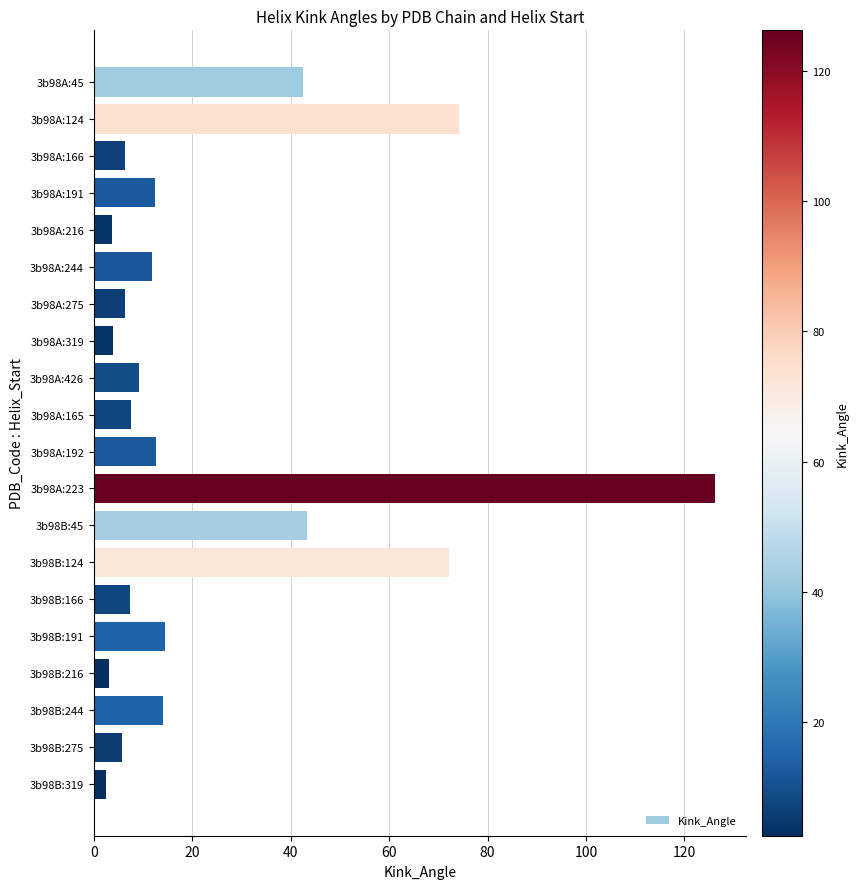

Which label corresponds to the largest value in the chart?

3b98A:223